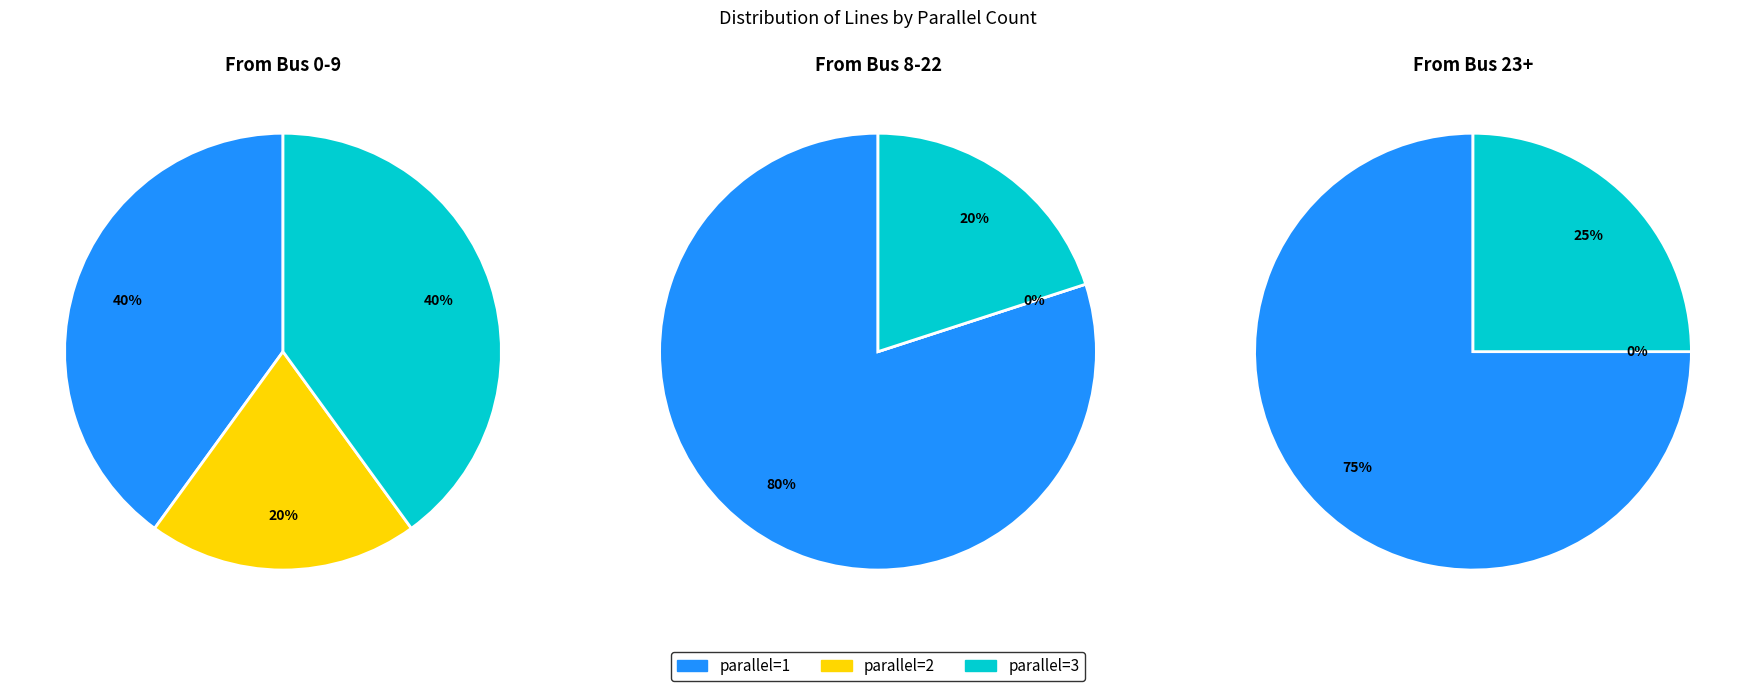

Which slice is the smallest?

parallel=2